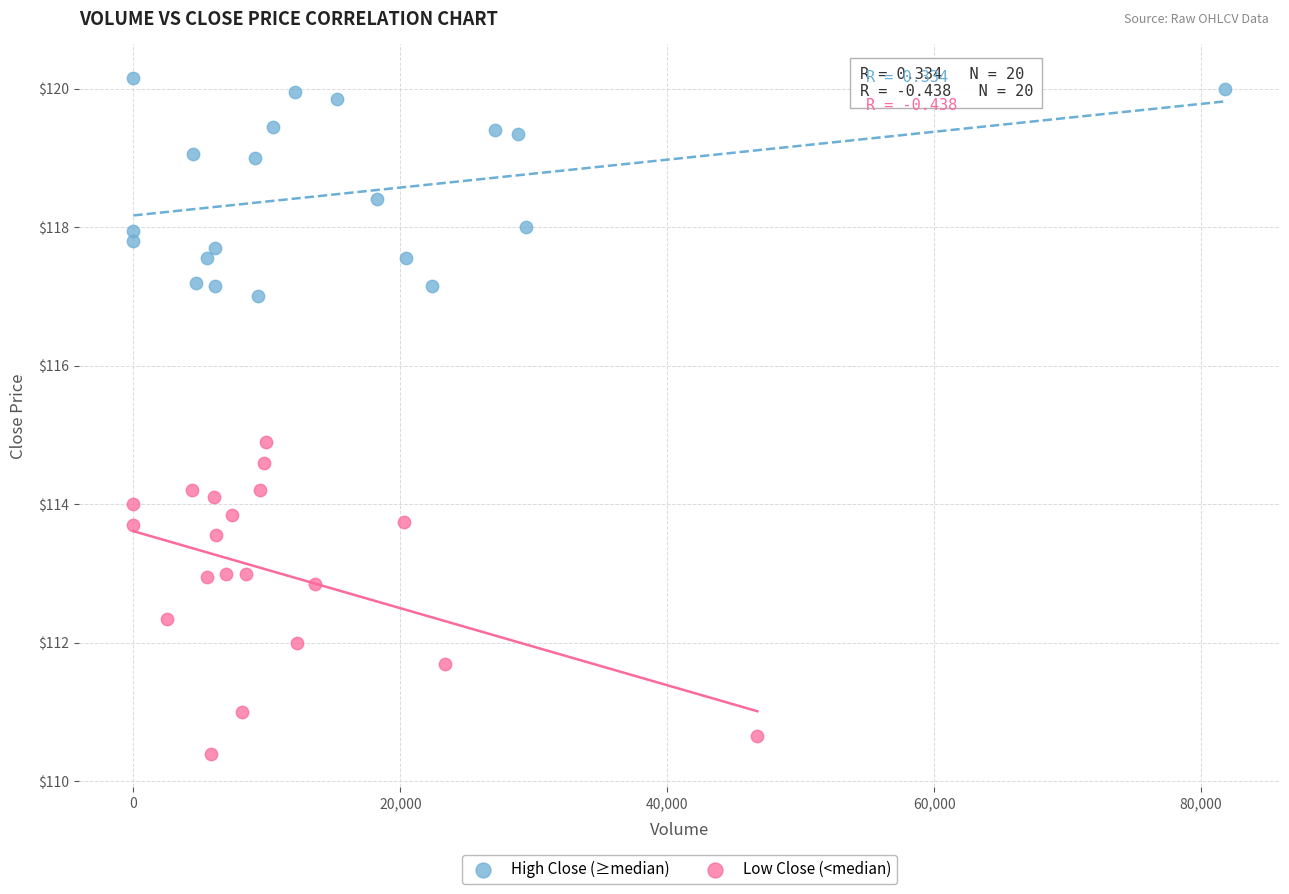

Which series has the widest spread of Y values?

Low Close (<median)